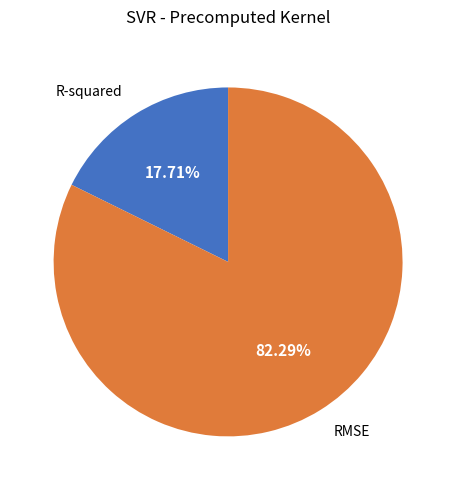

To the nearest percent, what is the average slice percentage?

50%